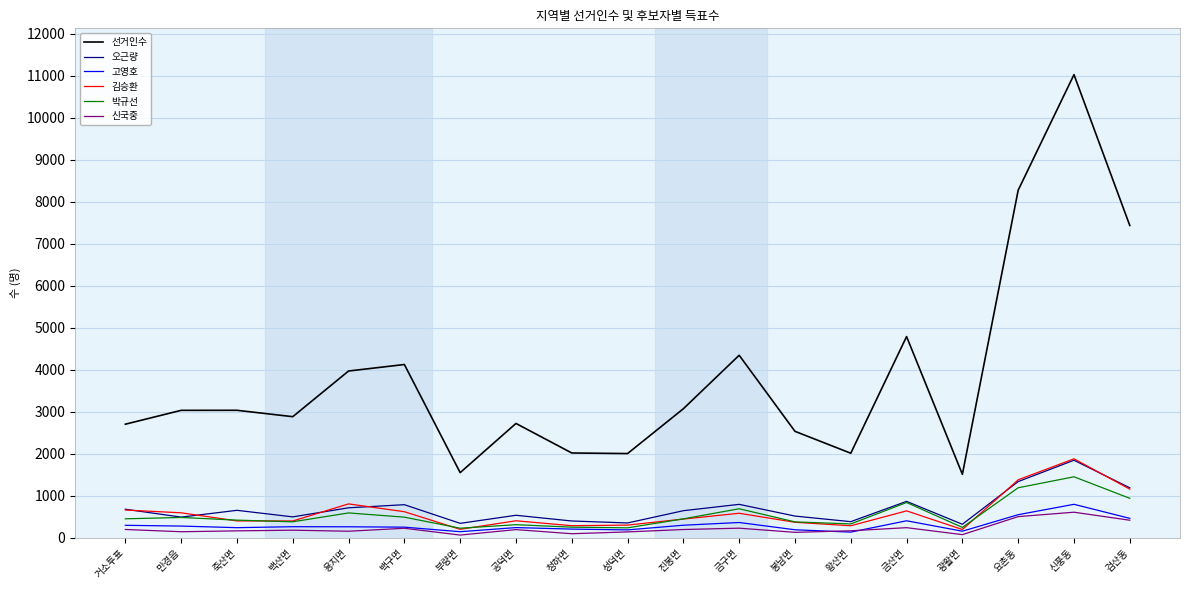

Which series has the widest spread of values?

선거인수